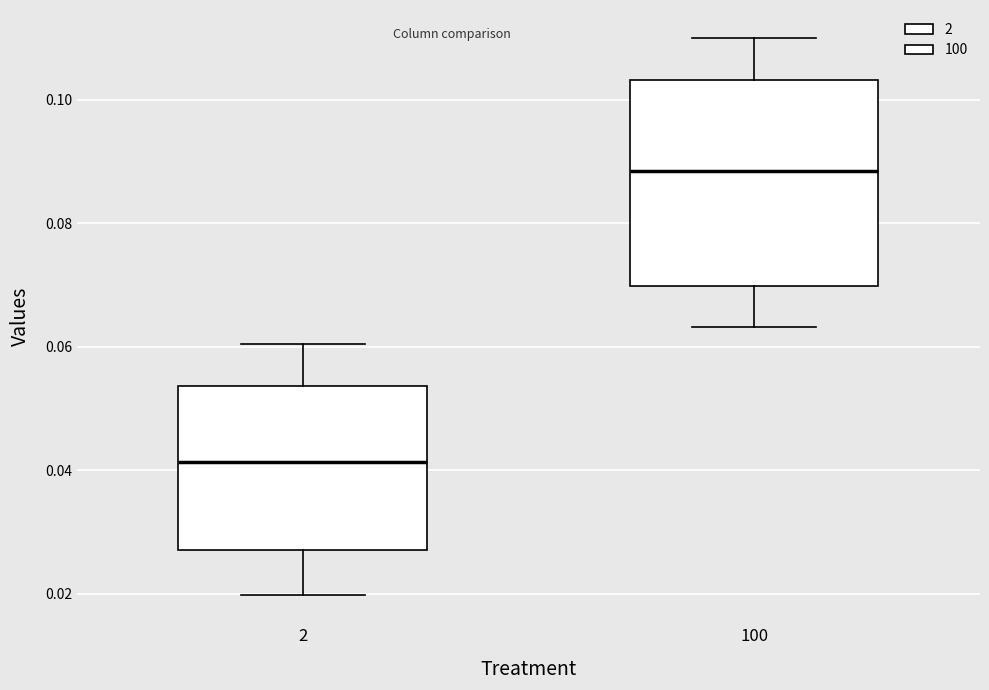

Reading left to right, transcribe this box plot: for each box, give where its median line is, the range the box spans, and where its two whiskers end, as read against the y-axis. The values are not printed on the chart, so give them approximately, as read against the axis.

2: median 0.042, box 0.028 to 0.054, whiskers 0.020 to 0.060
100: median 0.088, box 0.070 to 0.104, whiskers 0.064 to 0.110